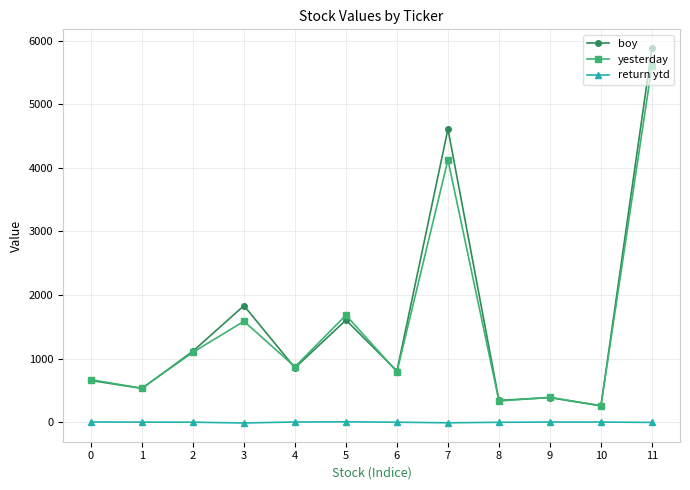

True or false: return ytd and yesterday cross at least once.

False